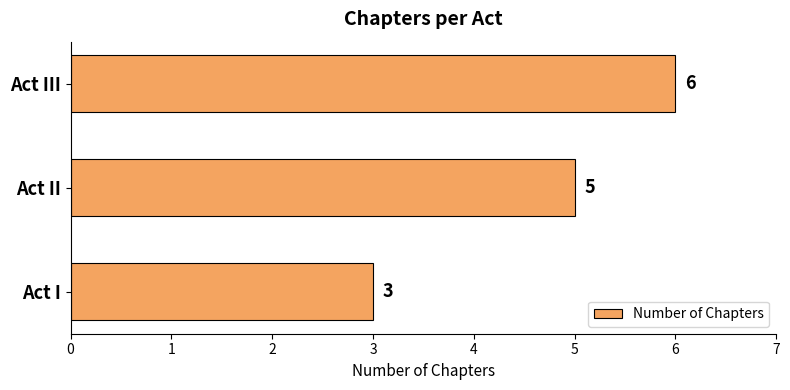

List the labels in order of value, largest first.

Act III, Act II, Act I